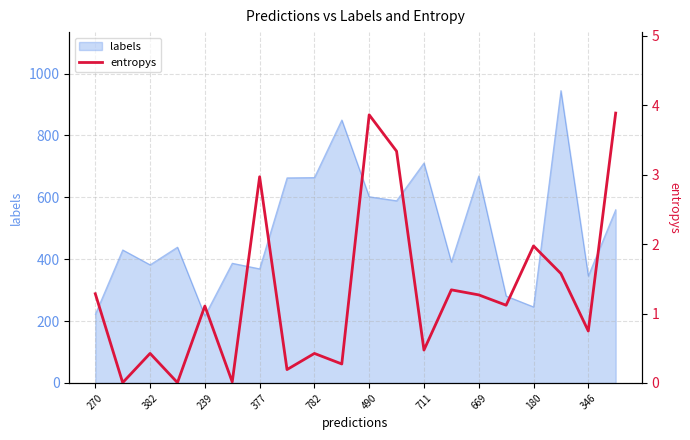

What is the maximum value for labels?

945